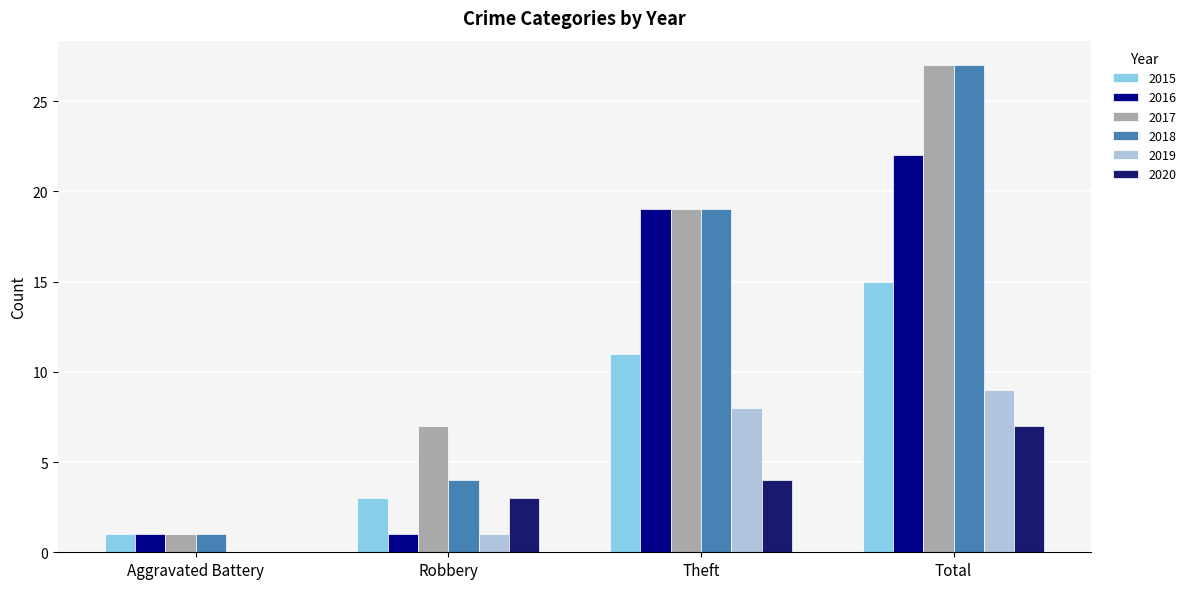

Which series changed the most between Robbery and Theft?

2016